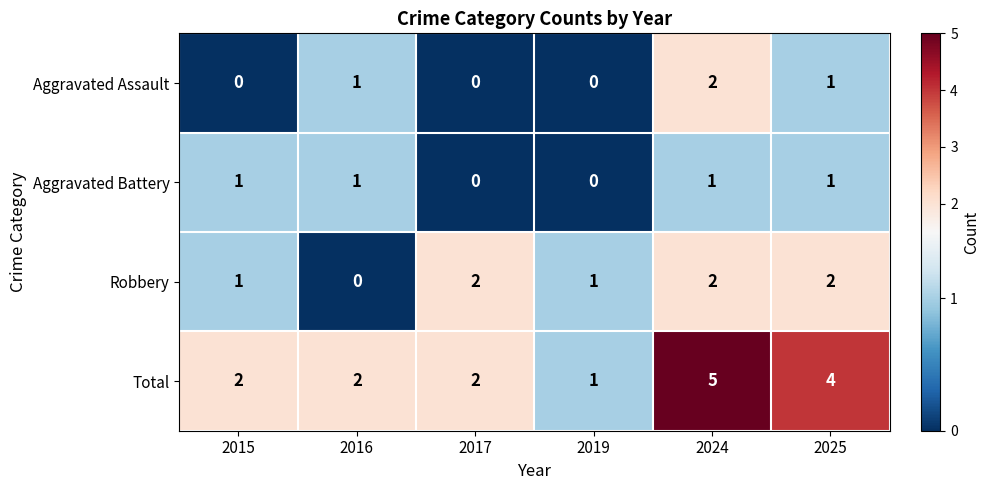

How many Total values are between 2 and 4?

4